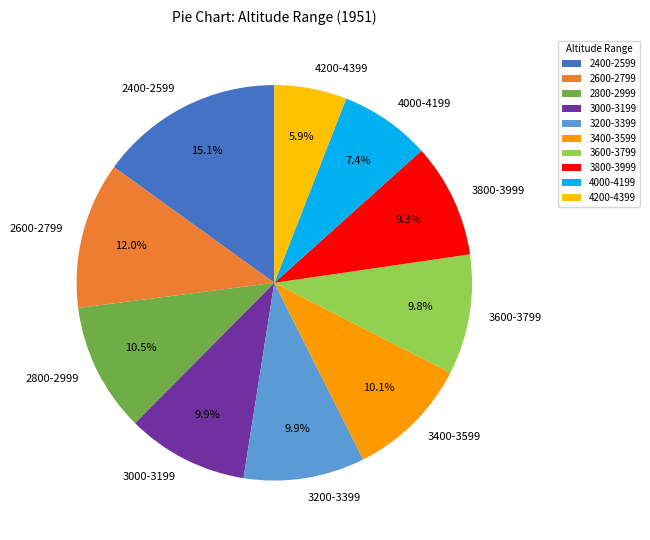

Which category has the biggest portion of the pie?

2400-2599